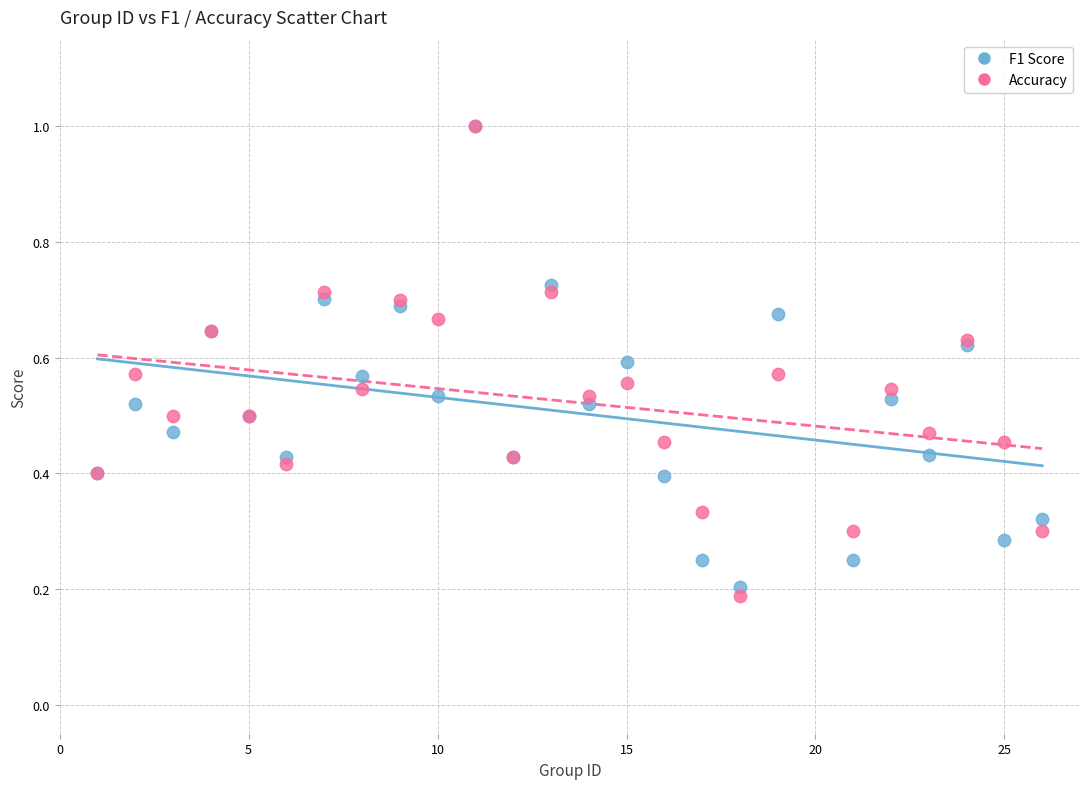

Which series has the largest Y range (max minus min)?

Accuracy